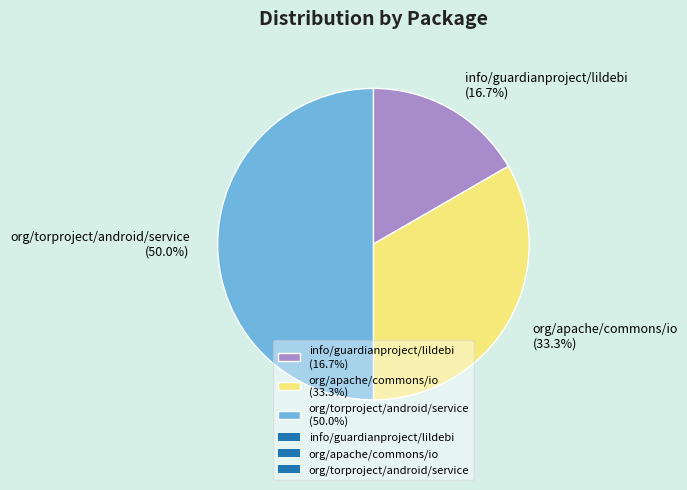

To the nearest percent, what is the average slice percentage?

33%